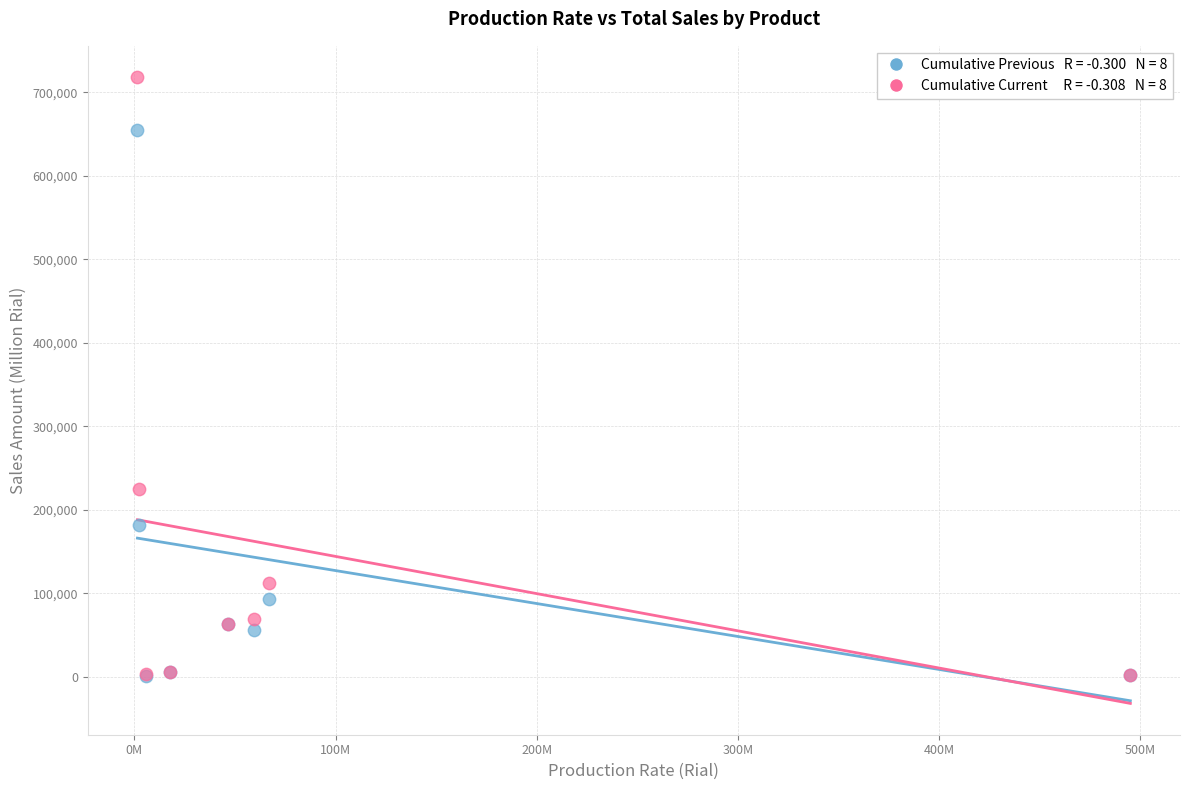

Across all series, what Y value is closest to 359593?

225059